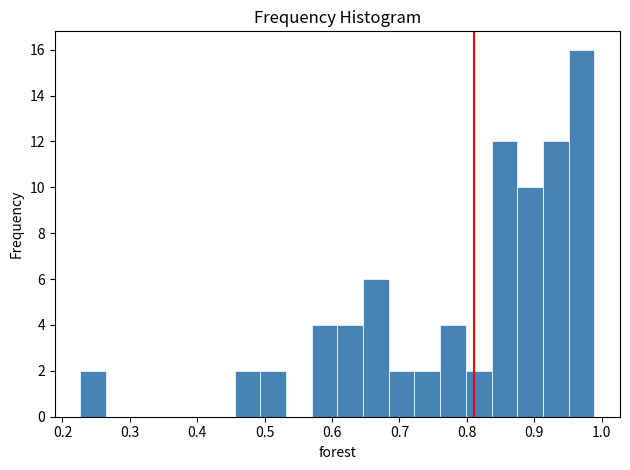

Read against the x-axis, roughly where is the centre of the tallest bar?

0.97